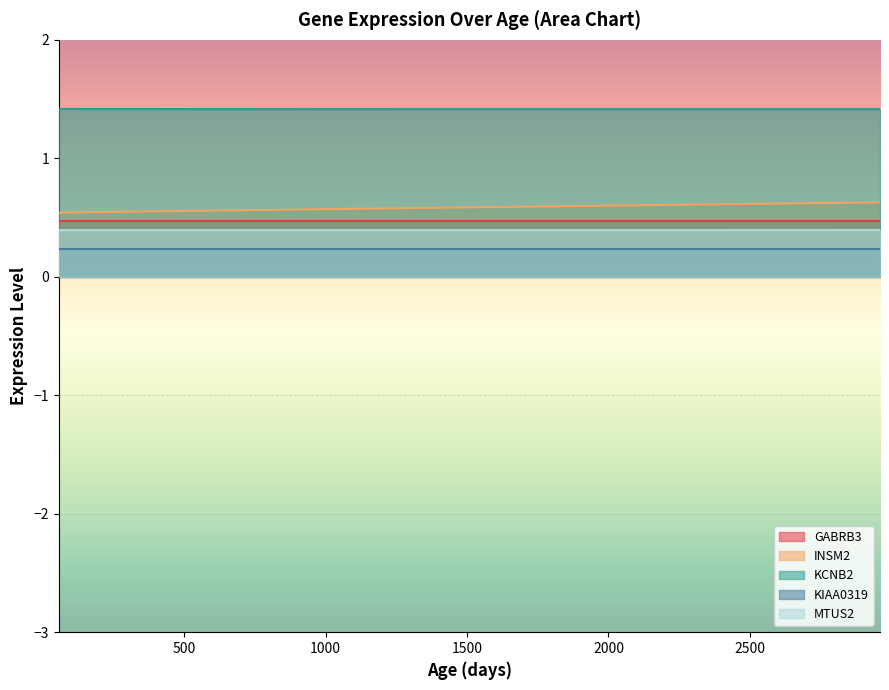

At which label does INSM2 reach its minimum?

56